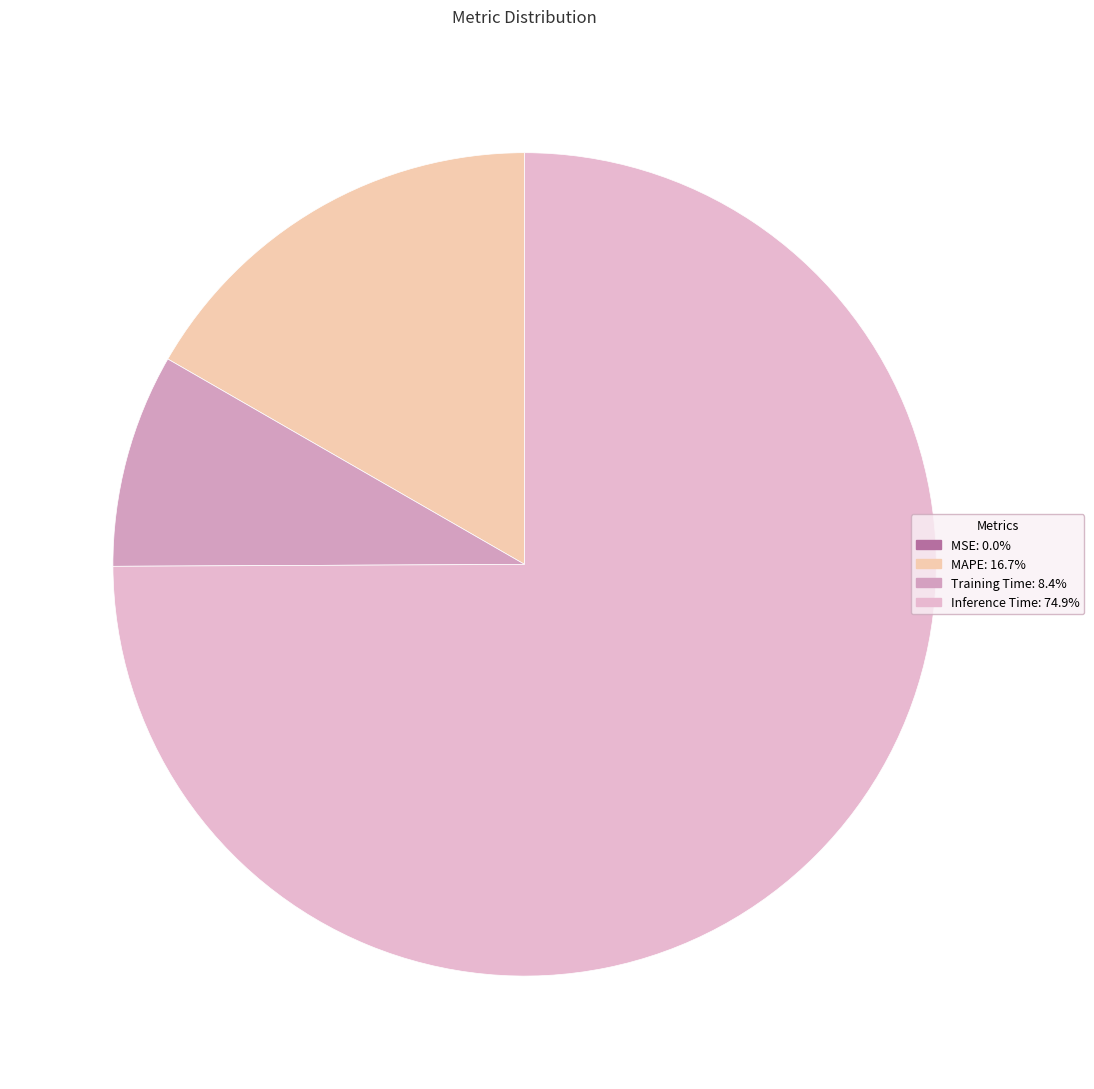

Which category has the biggest portion of the pie?

Inference Time